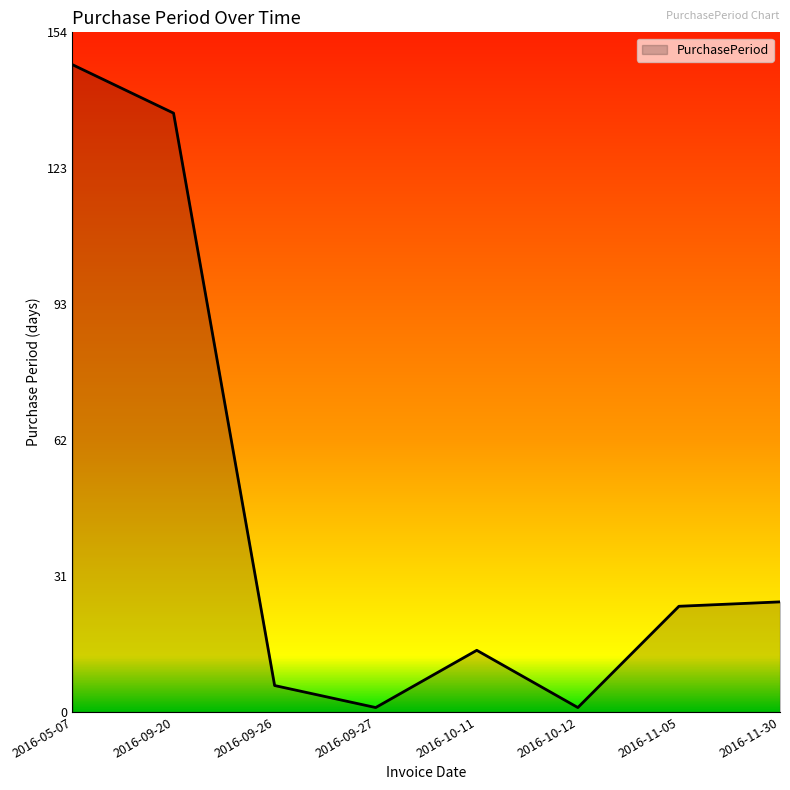

True or false: the data has more than 2 interior local peaks.

False